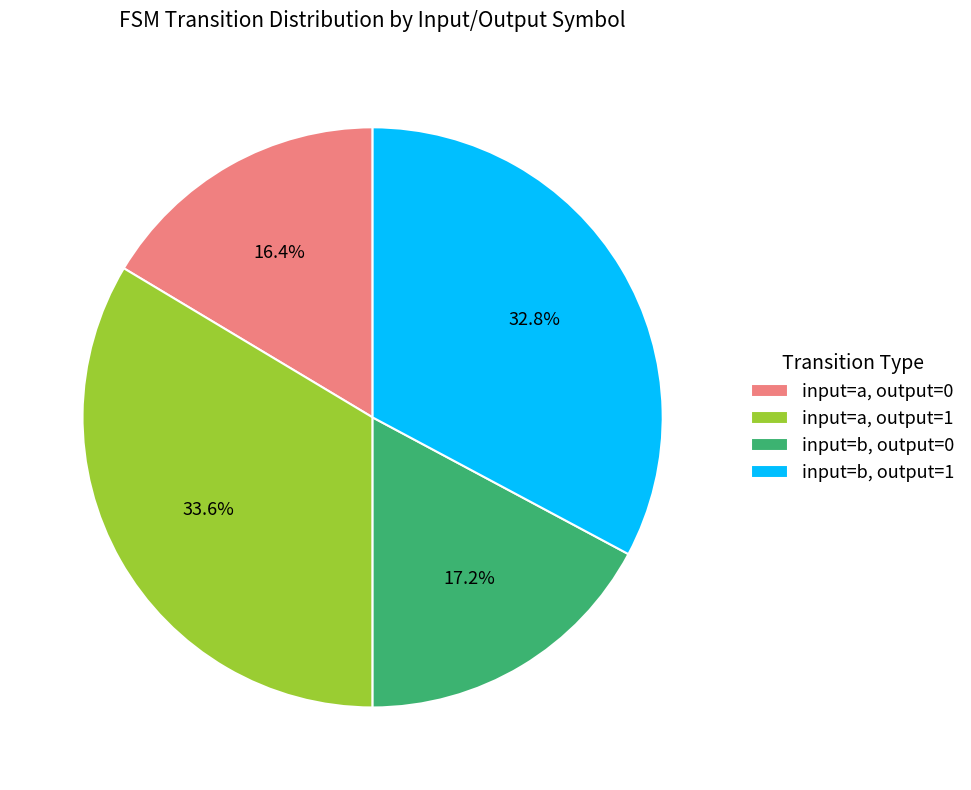

Approximately how many times larger is the value at input=b, output=0 compared to input=a, output=0?

1.0